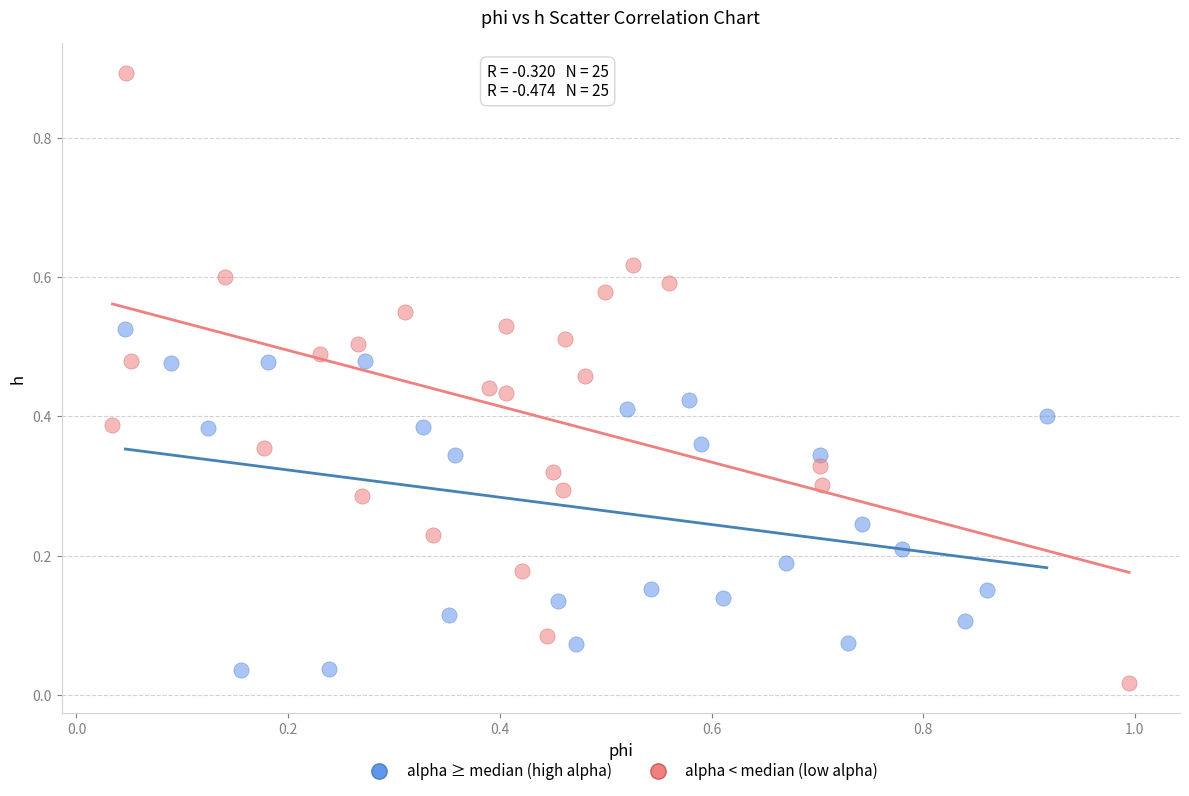

Which series contains the highest Y value?

alpha < median (low alpha)